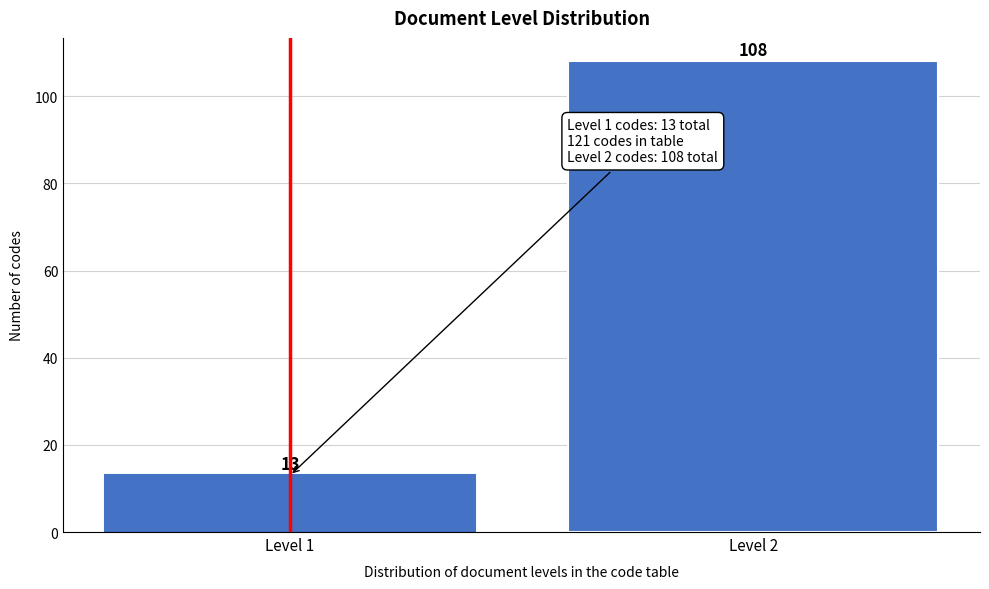

Reading left to right, transcribe all the data shown in this chart.

13	108